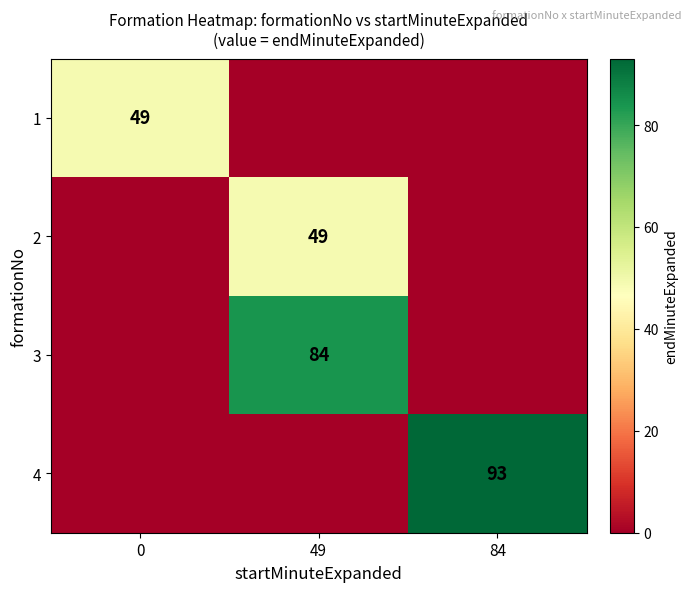

The value of 4 at 84 is 123. True or false?

False